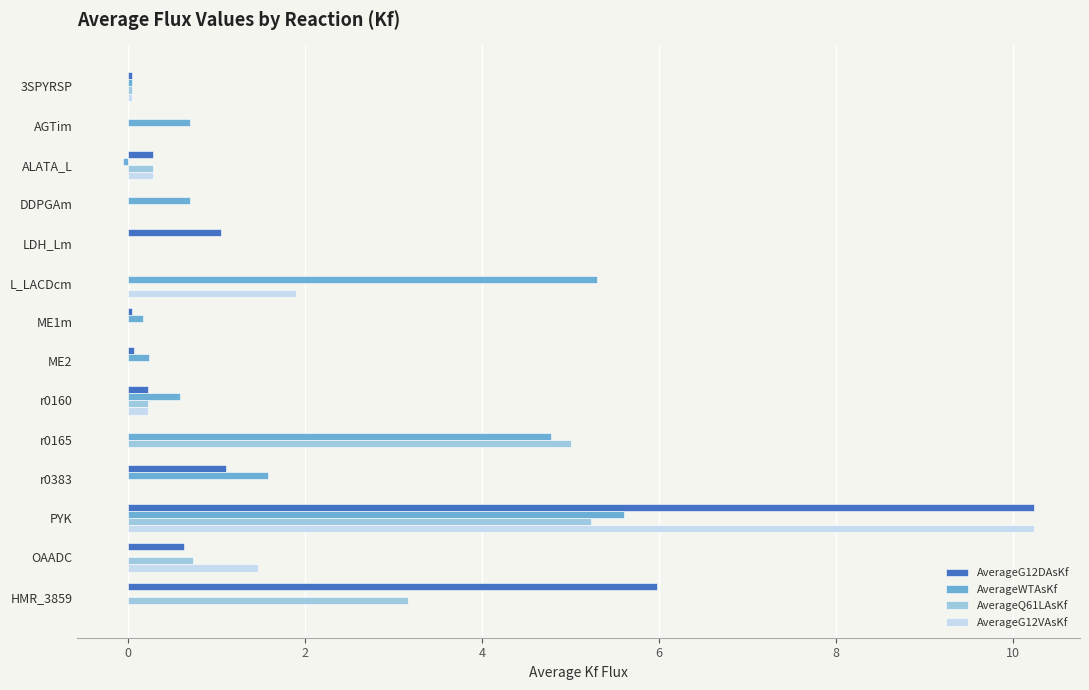

Which series changed the most between AGTim and HMR_3859?

AverageG12DAsKf